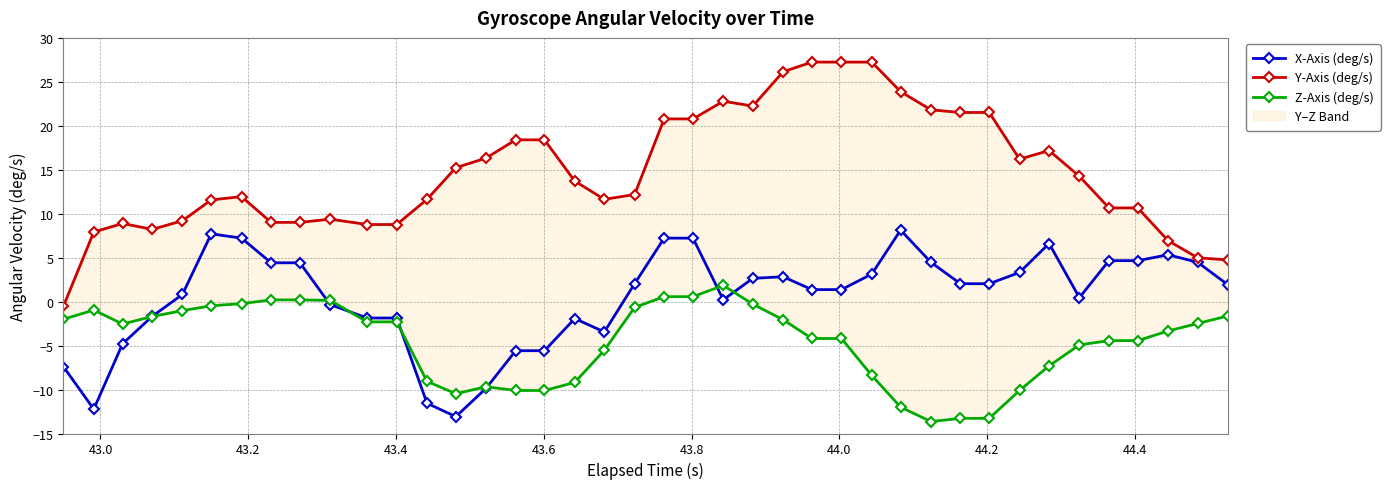

Reading left to right, list all the values displayed in this chart.

X-Axis (deg/s): -7.4	-12.2	-4.8	-1.7	0.8	7.7	7.2	4.4	4.4	-0.3	-1.9	-1.9	-11.6	-13.1	-9.9	-5.6	-5.6	-1.9	-3.4	2.0	7.2	7.2	0.2	2.6	2.8	1.4	1.4	3.1	8.1	4.5	2.0	2.0	3.3	6.6	0.5	4.7	4.7	5.3	4.5	1.9
Y-Axis (deg/s): -0.5	7.9	8.9	8.2	9.2	11.6	11.9	9.0	9.0	9.4	8.8	8.8	11.6	15.2	16.3	18.4	18.4	13.7	11.6	12.2	20.8	20.8	22.8	22.2	26.1	27.2	27.2	27.2	23.9	21.8	21.5	21.5	16.2	17.2	14.3	10.7	10.7	6.9	5.0	4.7
Z-Axis (deg/s): -2.0	-1.0	-2.5	-1.7	-1.0	-0.5	-0.2	0.2	0.2	0.1	-2.3	-2.3	-9.1	-10.5	-9.7	-10.1	-10.1	-9.2	-5.5	-0.7	0.6	0.6	1.8	-0.3	-2.1	-4.2	-4.2	-8.4	-12.0	-13.6	-13.3	-13.3	-10.1	-7.3	-4.9	-4.4	-4.4	-3.3	-2.5	-1.6